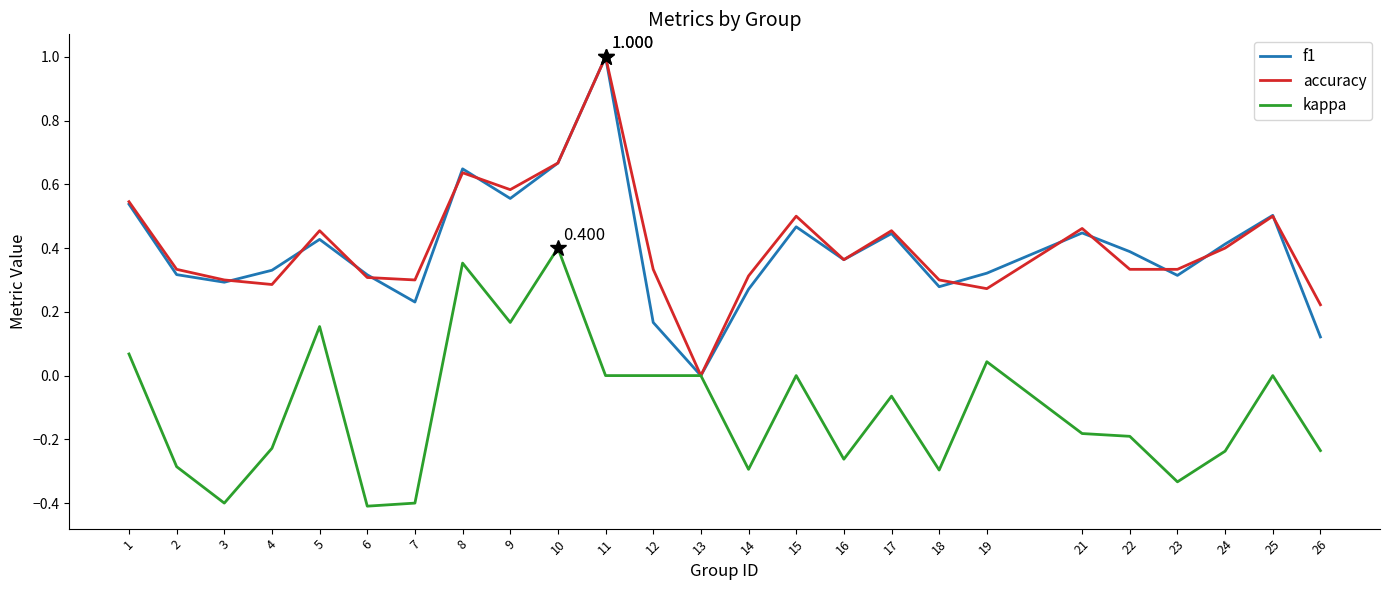

Which series changed the most between 8 and 19?

accuracy